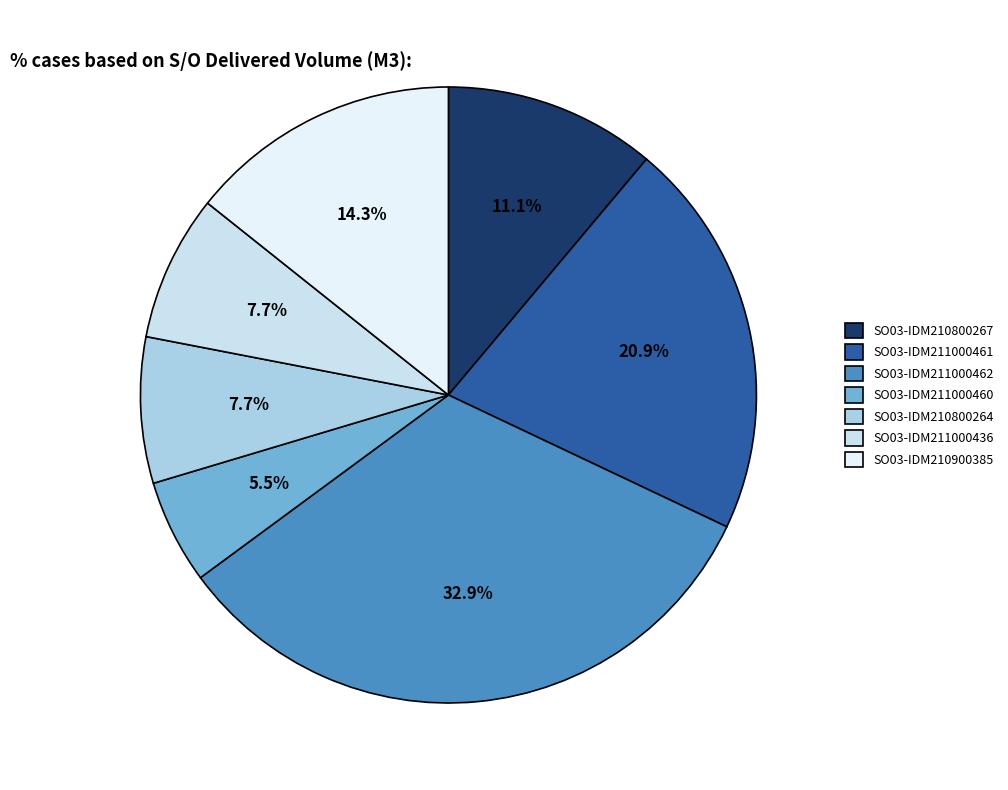

What percentage is the SO03-IDM211000462 slice, to the nearest percent?

33%